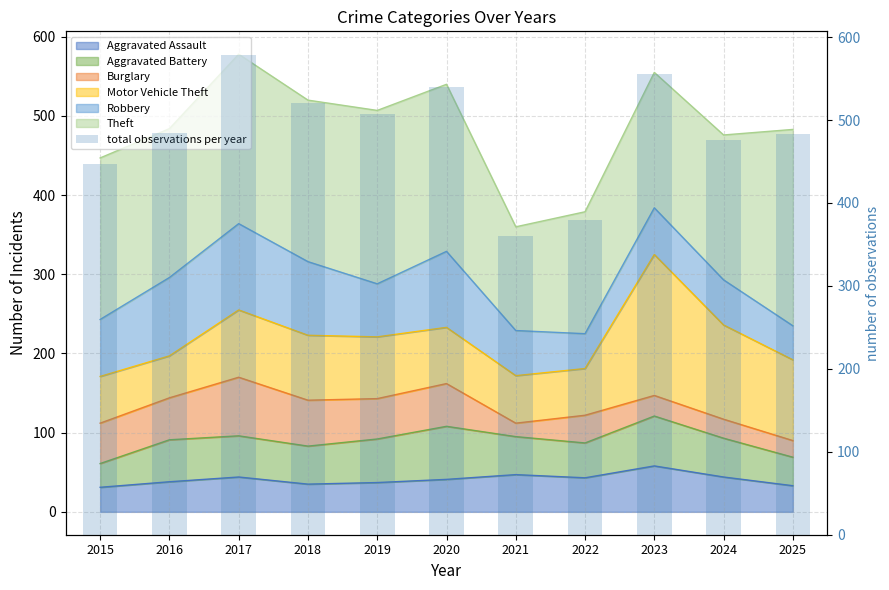

Rank the categories by value from highest to lowest.

2017, 2023, 2020, 2018, 2019, 2016, 2025, 2024, 2015, 2022, 2021